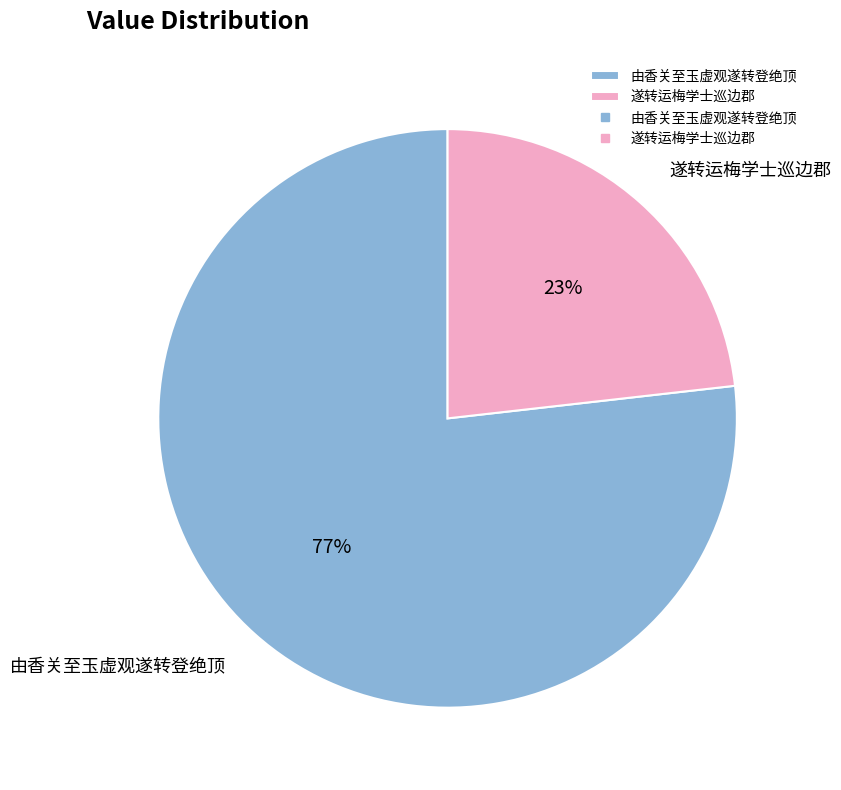

What is the smallest slice in the pie chart?

遂转运梅学士巡边郡